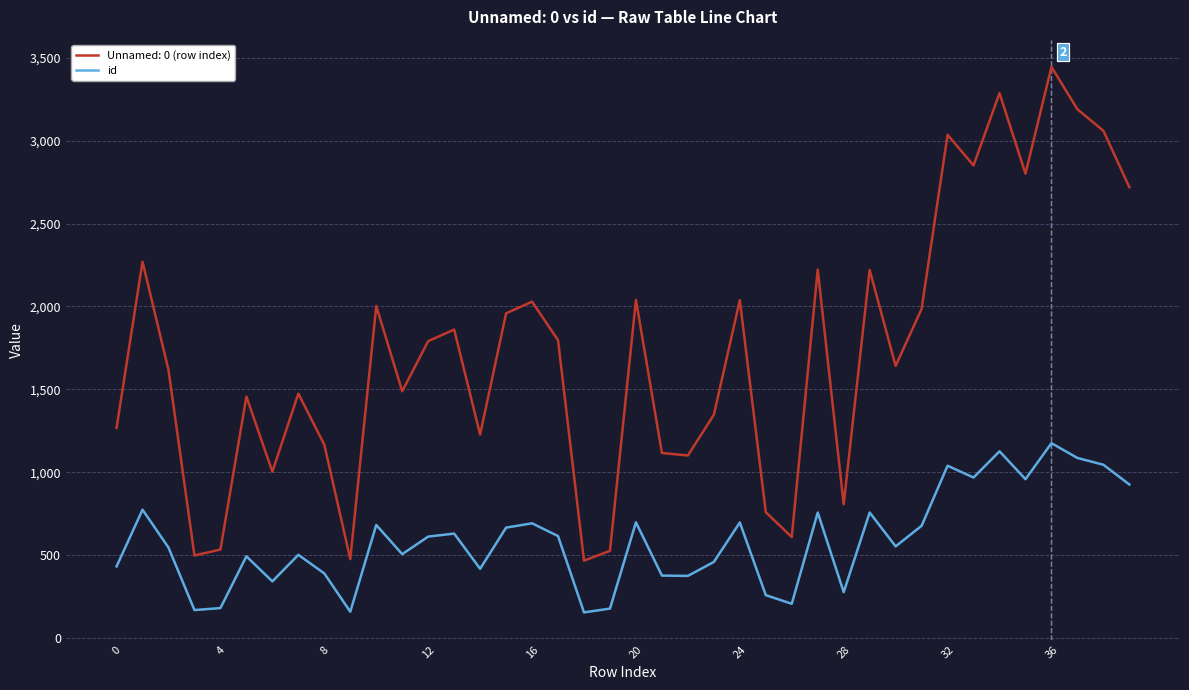

List the series in order of their overall mean, lowest first.

id, Unnamed: 0 (row index)